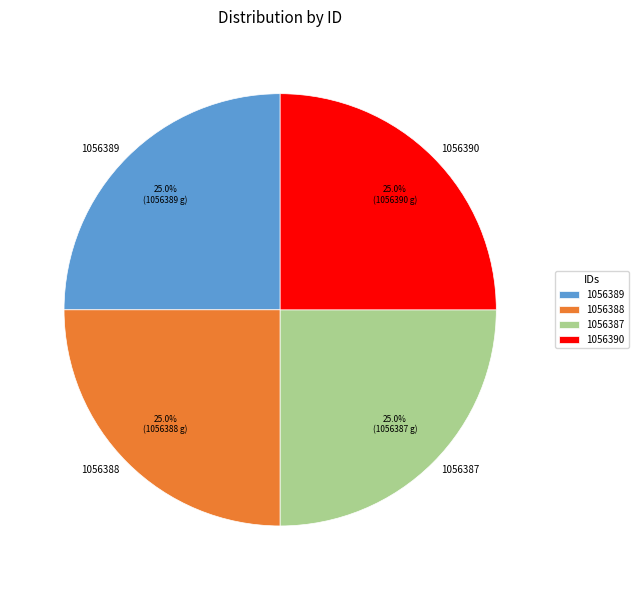

How many slices are in this pie chart?

4